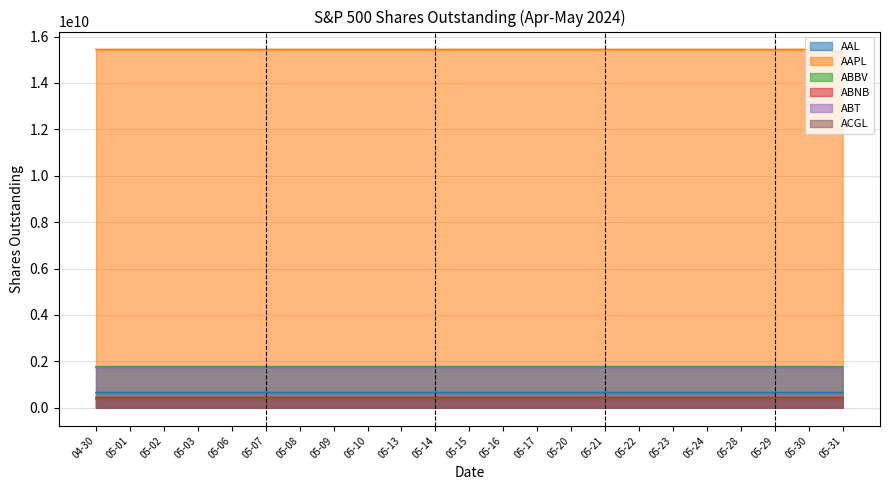

What is the maximum value for ABBV?

1770650000